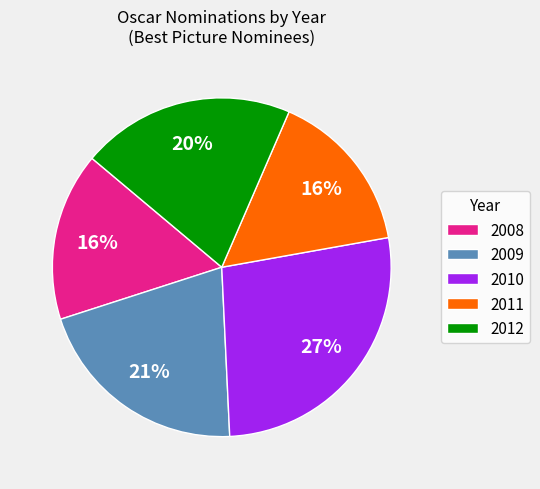

Between 2009 and 2011, which is larger?

2009